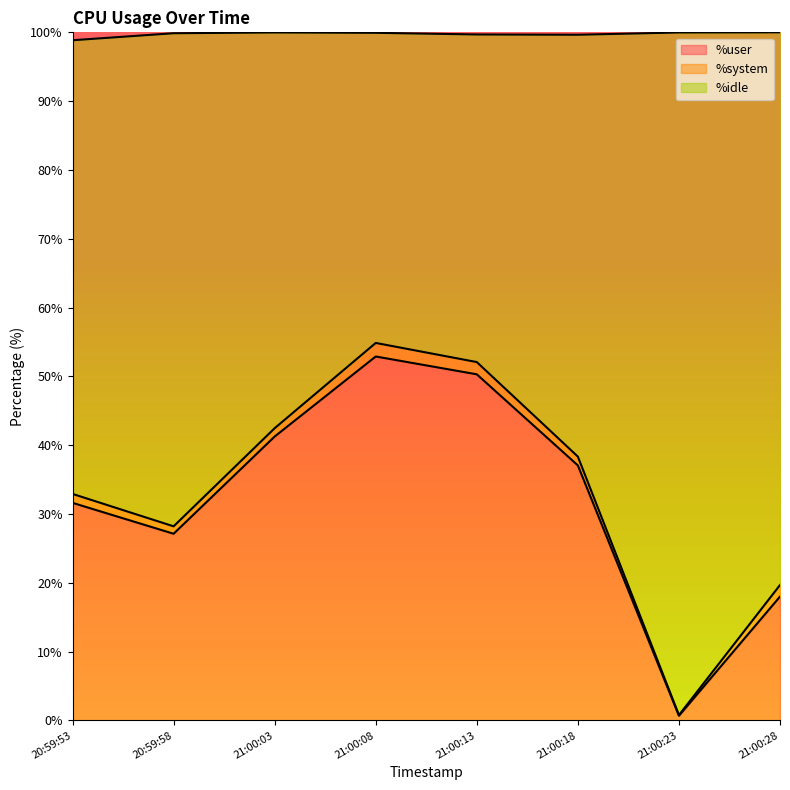

True or false: %user and %idle cross at least once.

False